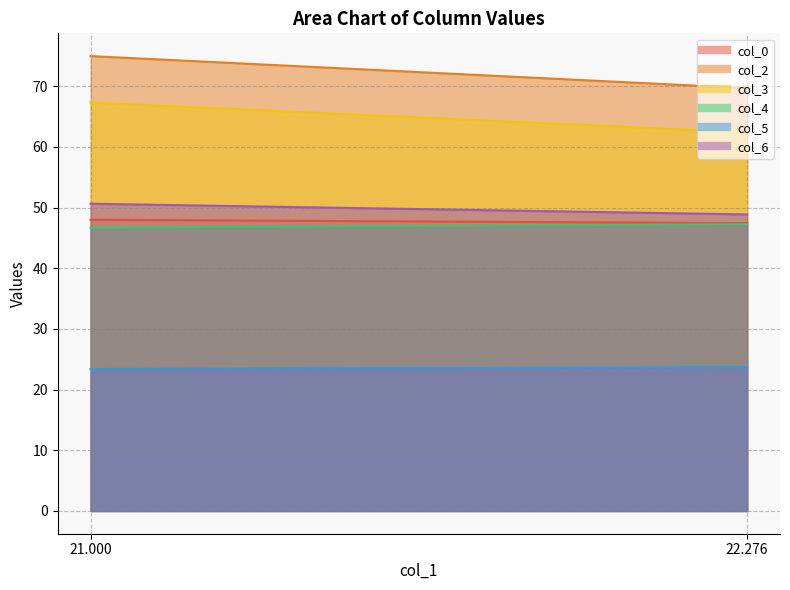

What is the label of the 2nd point from the right?

21.0